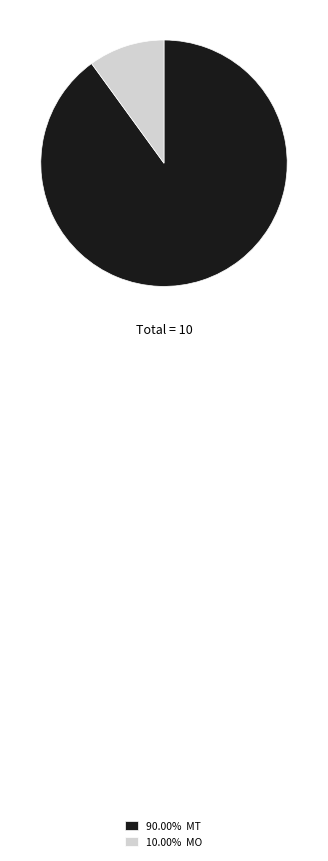

Does any single category account for the majority?

Yes